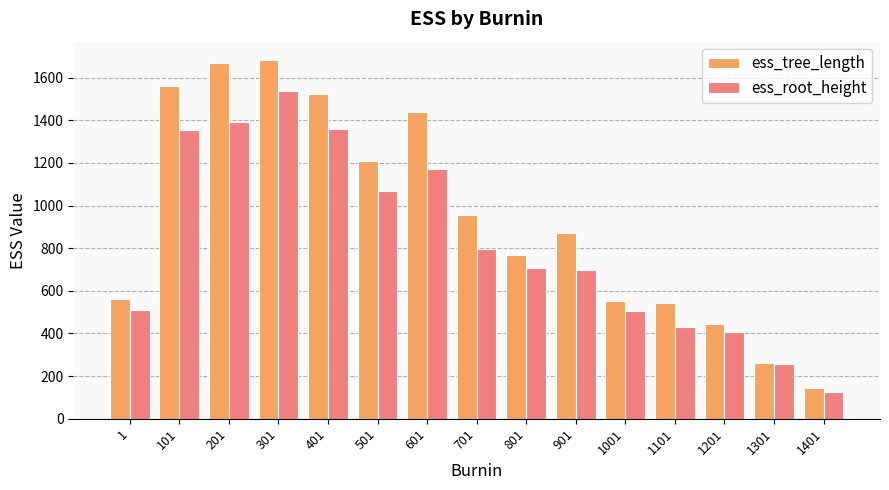

Which series has the largest total across all categories?

ess_tree_length